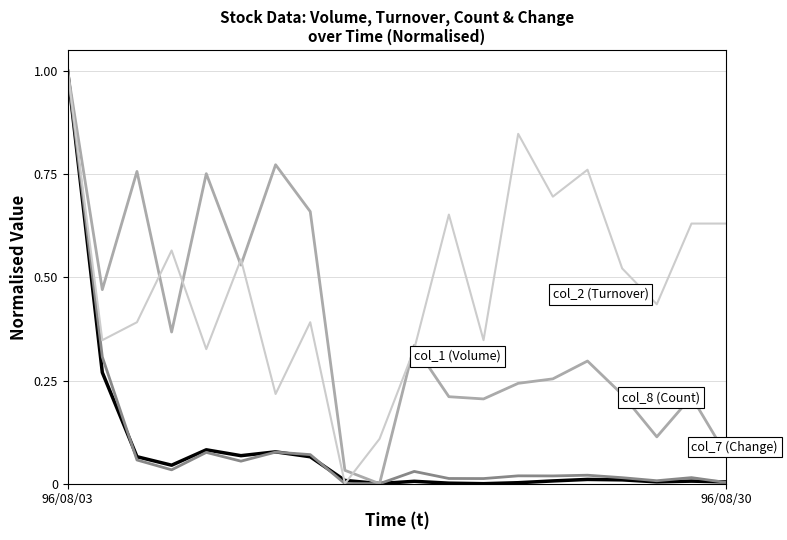

What is the maximum value shown in the chart?

1.0